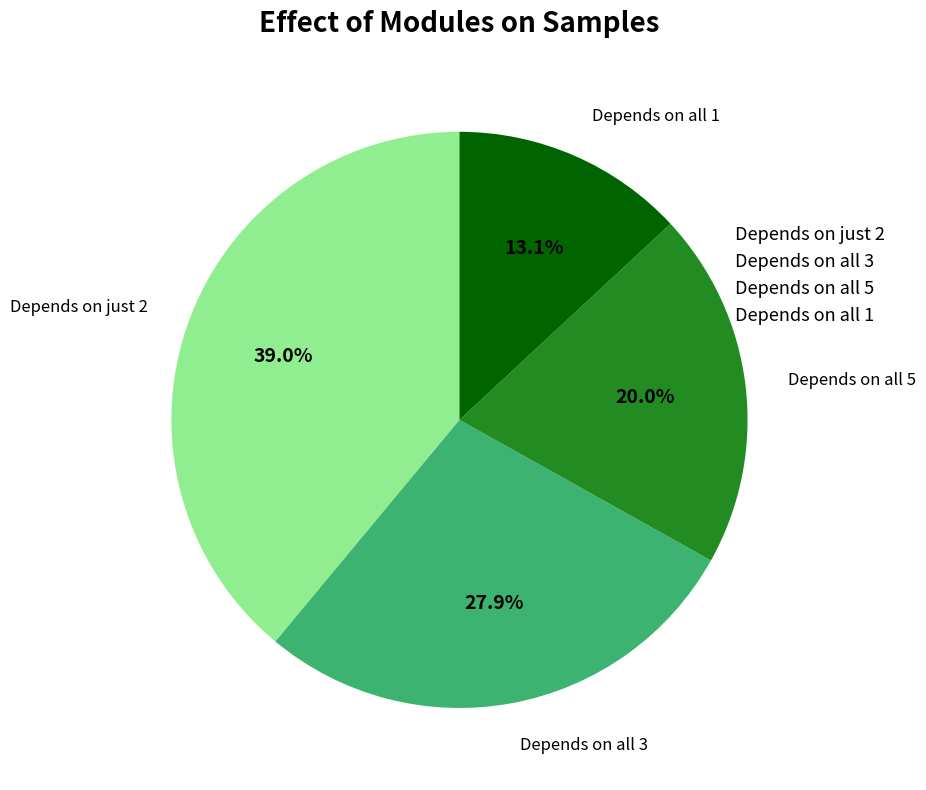

What percentage do Depends on just 2 and Depends on all 5 together represent?

59.0%